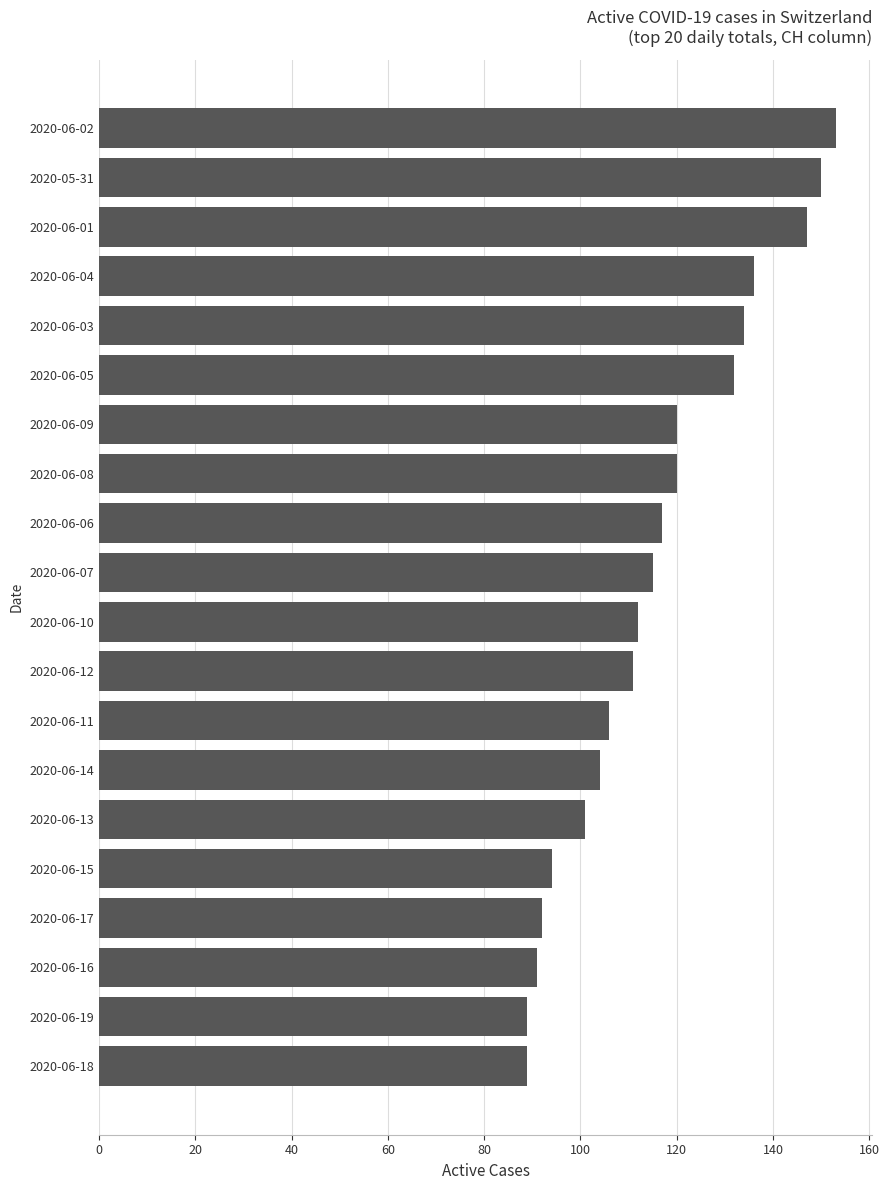

What is the greatest value displayed?

153